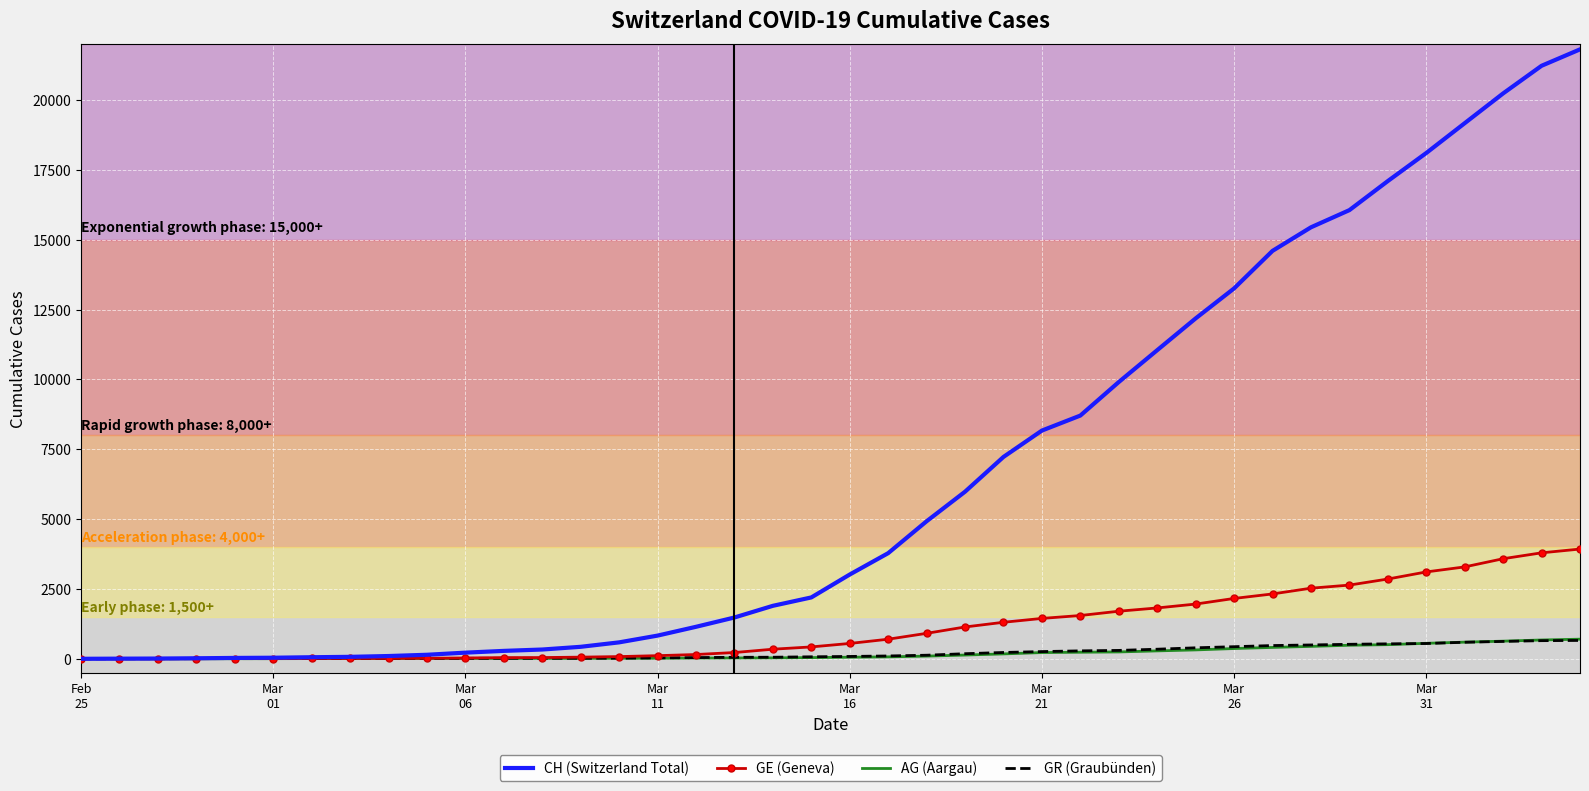

What is the maximum value for GE (Geneva)?

3928